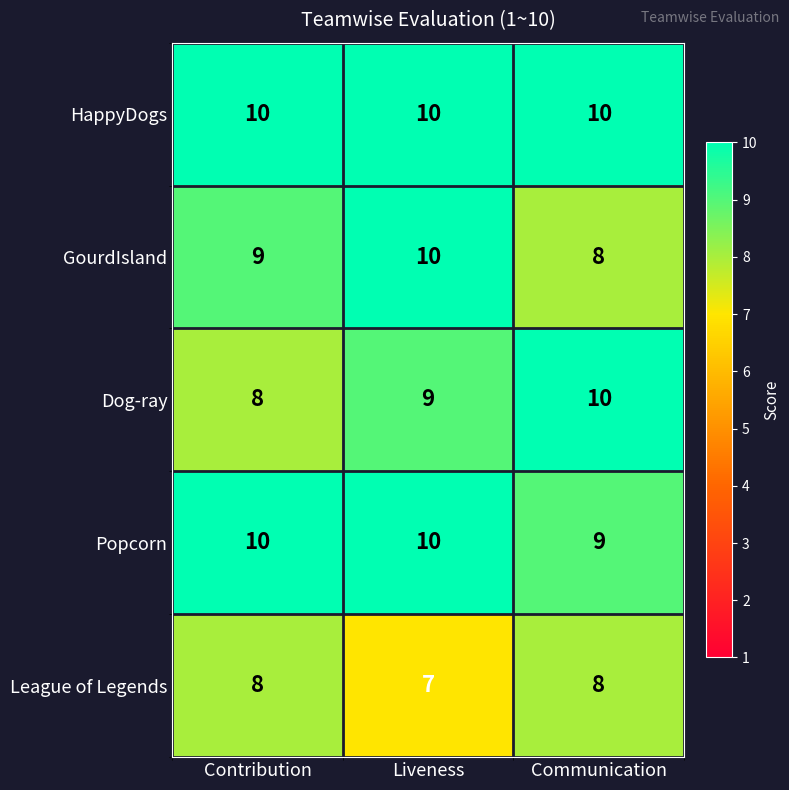

Reading left to right, what are all the values shown in this chart?

HappyDogs: Contribution=10	Liveness=10	Communication=10
GourdIsland: Contribution=9	Liveness=10	Communication=8
Dog-ray: Contribution=8	Liveness=9	Communication=10
Popcorn: Contribution=10	Liveness=10	Communication=9
League of Legends: Contribution=8	Liveness=7	Communication=8